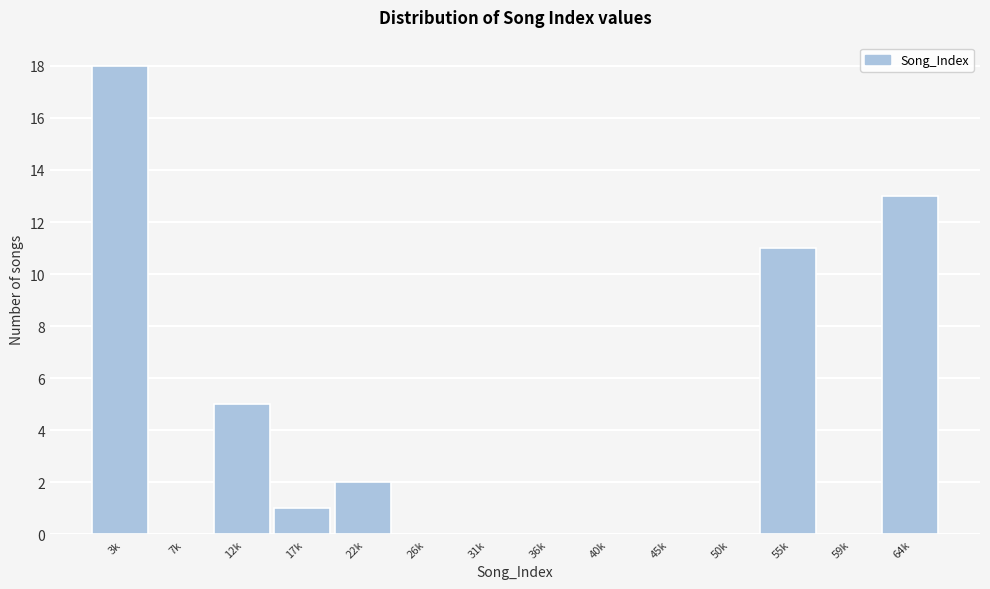

Reading left to right, transcribe all the data shown in this chart.

3k=18	7k=0	12k=5	17k=1	22k=2	26k=0	31k=0	36k=0	40k=0	45k=0	50k=0	55k=11	59k=0	64k=13